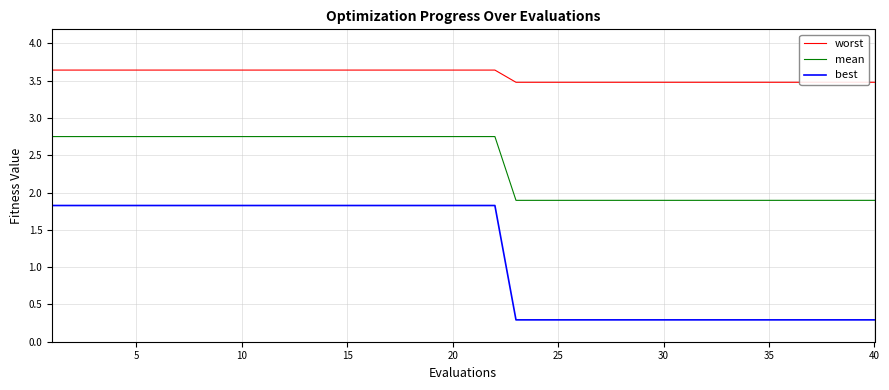

True or false: mean has a value of 4.9 at 15.

False